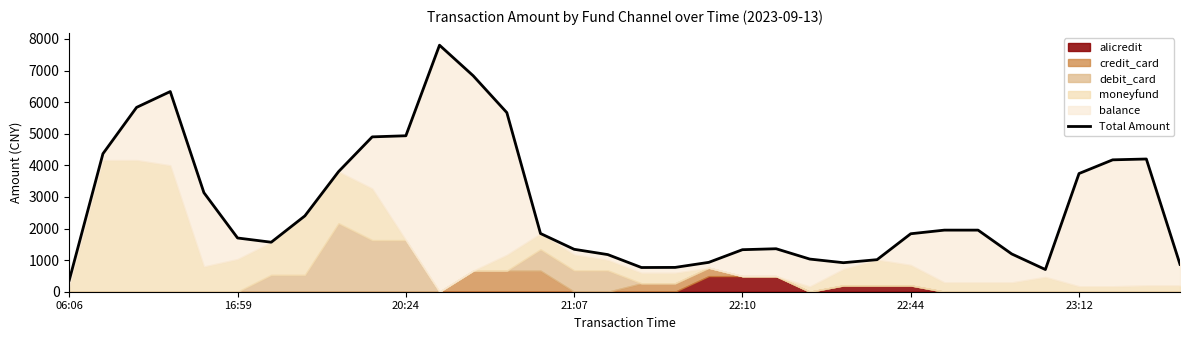

How many data points does each series have?

34